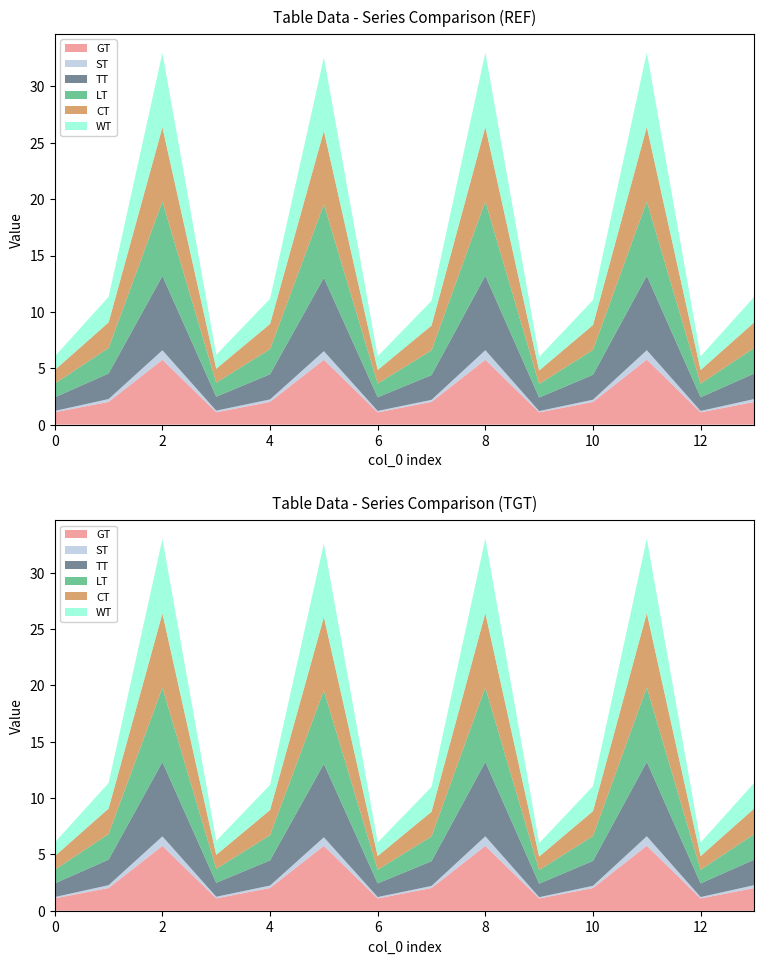

Reading left to right, extract all data points from this chart.

GT: 0=1.1	1=2.0	2=5.8	3=1.1	4=2.0	5=5.8	6=1.1	7=2.0	8=5.8	9=1.1	10=2.0	11=5.8	12=1.1	13=2.0
ST: 0=0.1	1=0.3	2=0.8	3=0.1	4=0.2	5=0.8	6=0.1	7=0.2	8=0.8	9=0.1	10=0.2	11=0.8	12=0.1	13=0.3
TT: 0=1.2	1=2.3	2=6.6	3=1.2	4=2.2	5=6.5	6=1.2	7=2.2	8=6.6	9=1.2	10=2.2	11=6.6	12=1.2	13=2.3
LT: 0=1.2	1=2.3	2=6.6	3=1.2	4=2.2	5=6.5	6=1.2	7=2.2	8=6.6	9=1.2	10=2.2	11=6.6	12=1.2	13=2.3
CT: 0=1.2	1=2.3	2=6.6	3=1.2	4=2.2	5=6.5	6=1.2	7=2.2	8=6.6	9=1.2	10=2.2	11=6.6	12=1.2	13=2.3
WT: 0=1.2	1=2.3	2=6.6	3=1.2	4=2.2	5=6.5	6=1.2	7=2.2	8=6.6	9=1.2	10=2.2	11=6.6	12=1.2	13=2.3